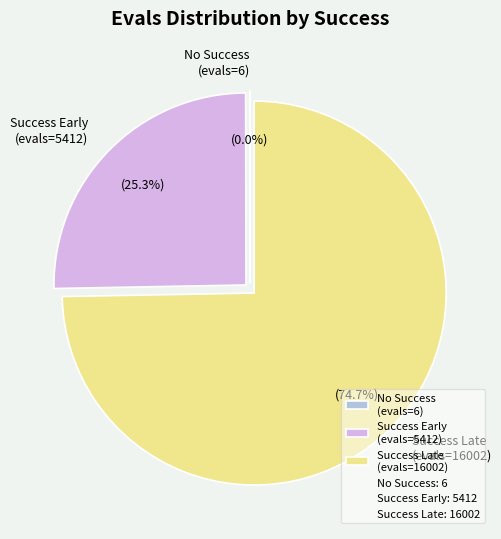

Does Success Late (evals=16002) represent more than half of the total?

Yes